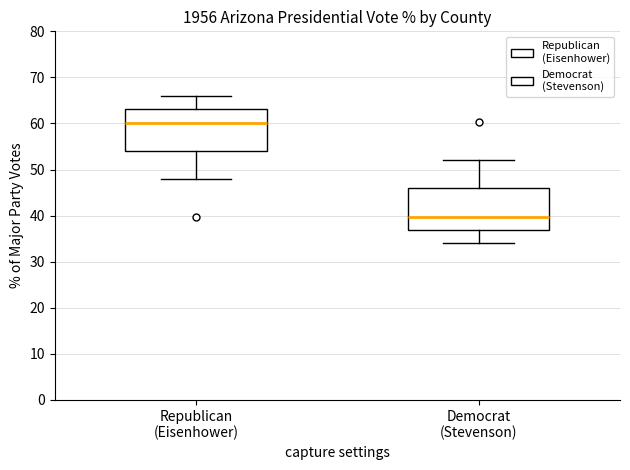

Which box has the lowest median line?

Democrat (Stevenson)